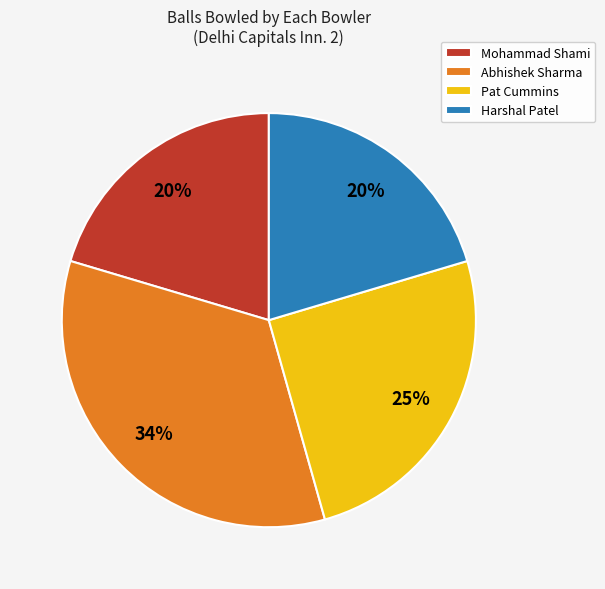

Is Abhishek Sharma the majority of the pie?

No